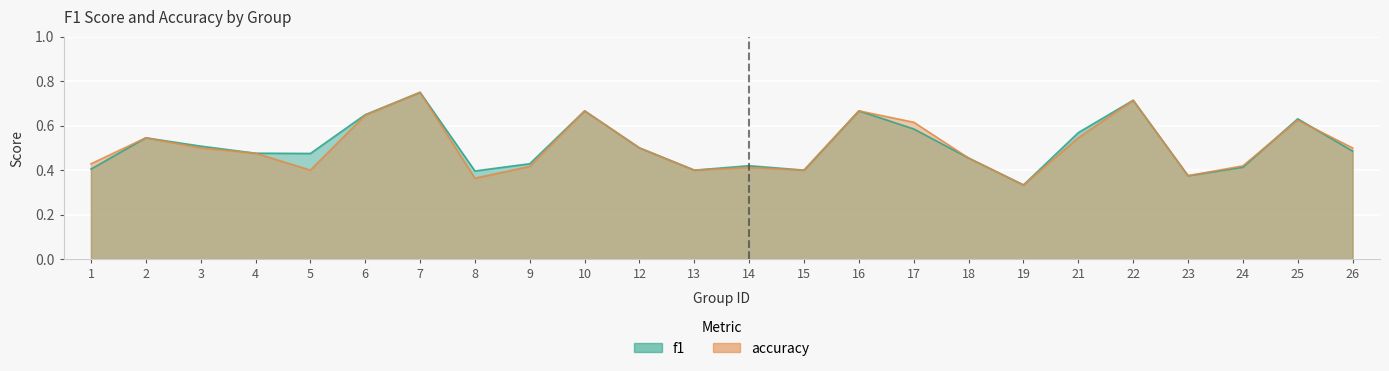

What is the sum of the accuracy values at 15 and 1?

0.8